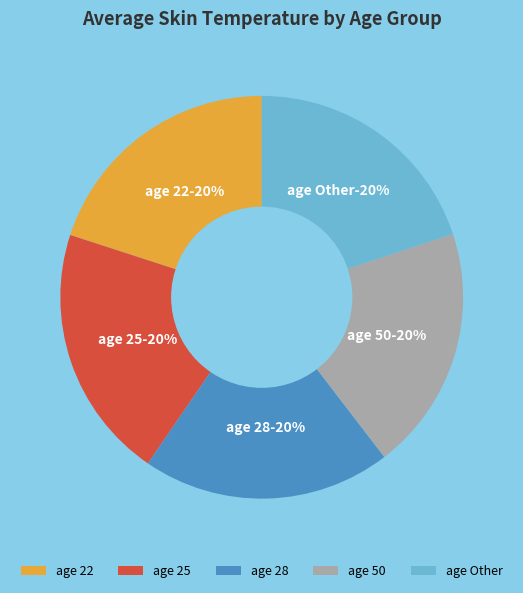

Between 22 and 50, which is larger?

50